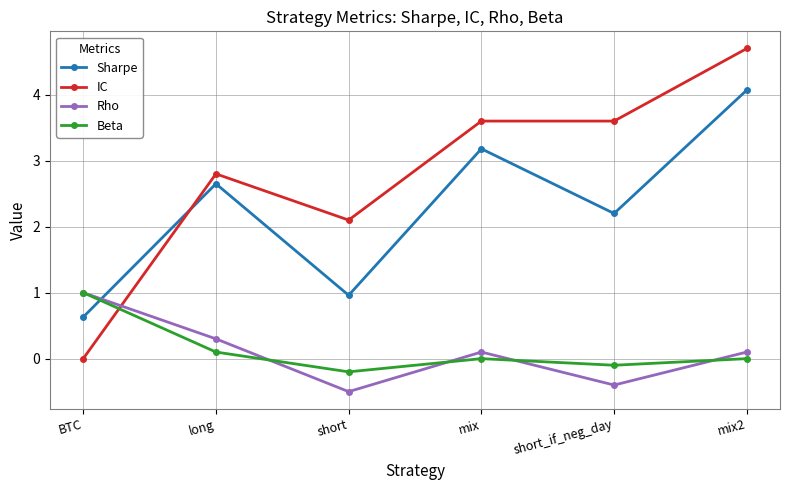

Is the value of Rho at short_if_neg_day greater than the value of Beta at short?

No